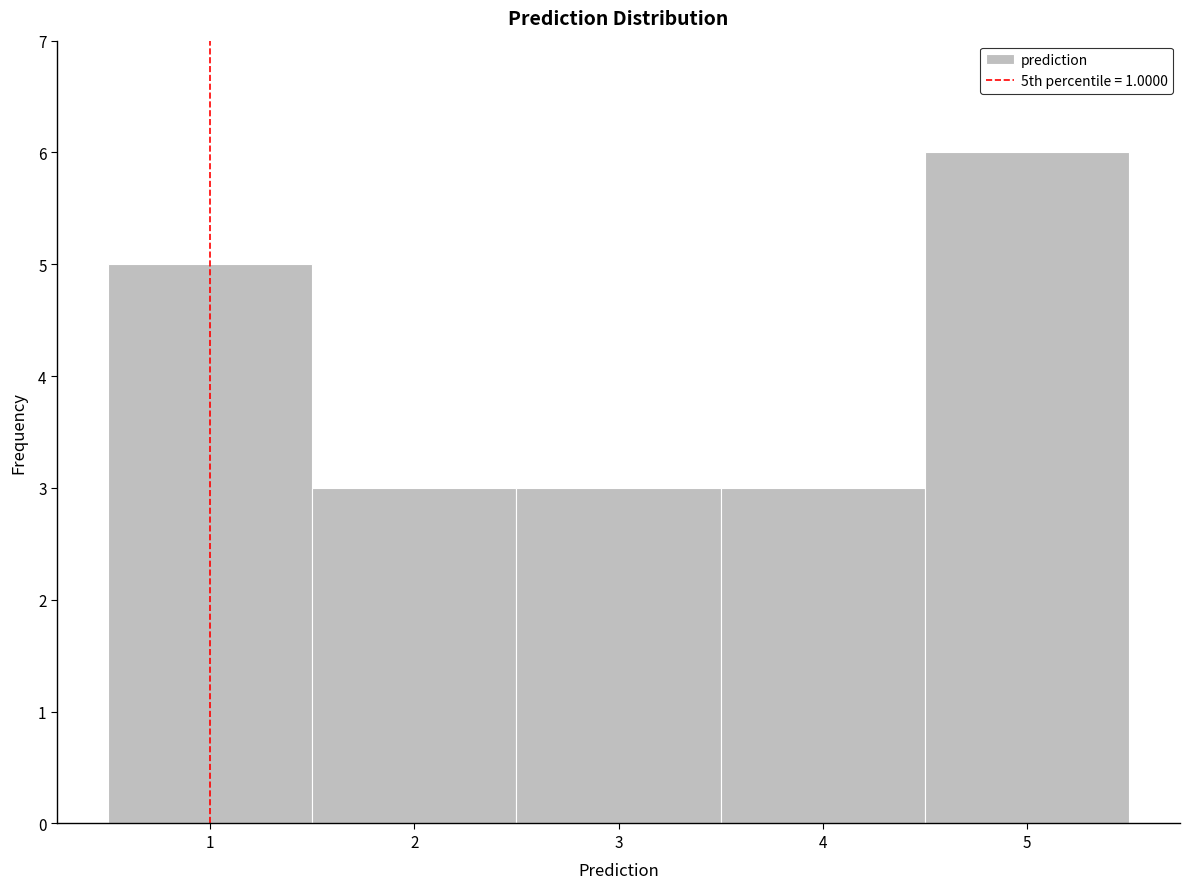

Reading left to right, transcribe this chart: for each bar, give the range it covers on the x-axis and its height. The values are not printed on the chart, so give them approximately, as read against the axis.

0.5 to 1.5: 5
1.5 to 2.5: 3
2.5 to 3.5: 3
3.5 to 4.5: 3
4.5 to 5.5: 6